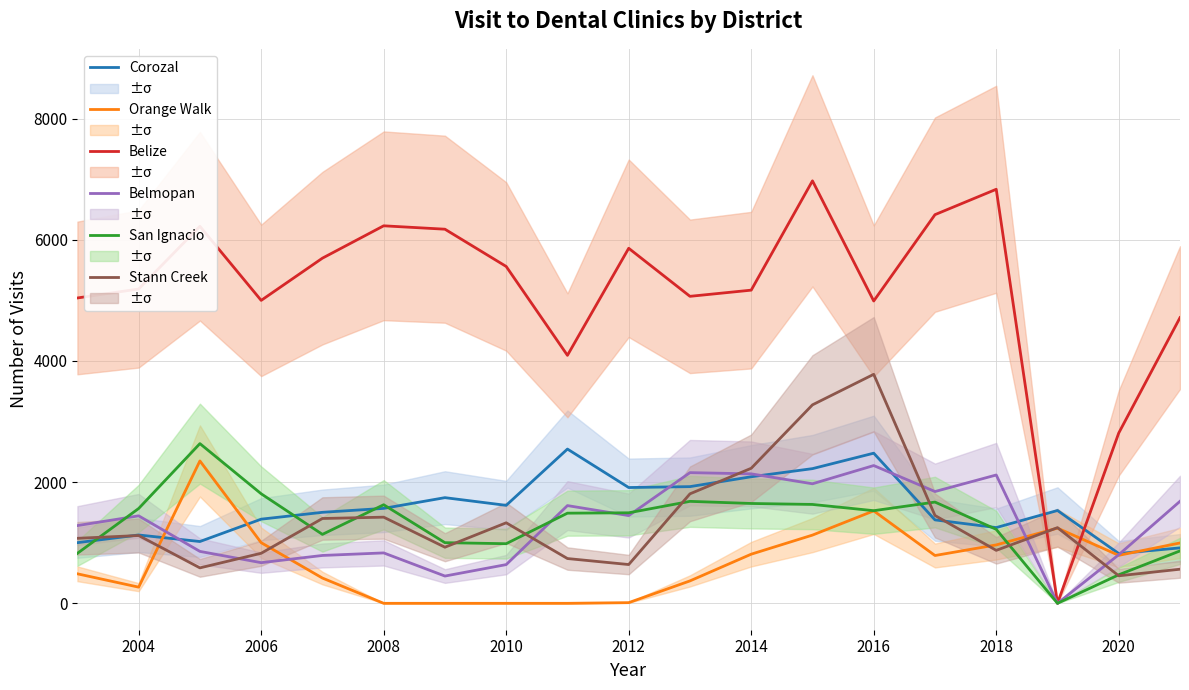

How many lines are shown in the chart?

6